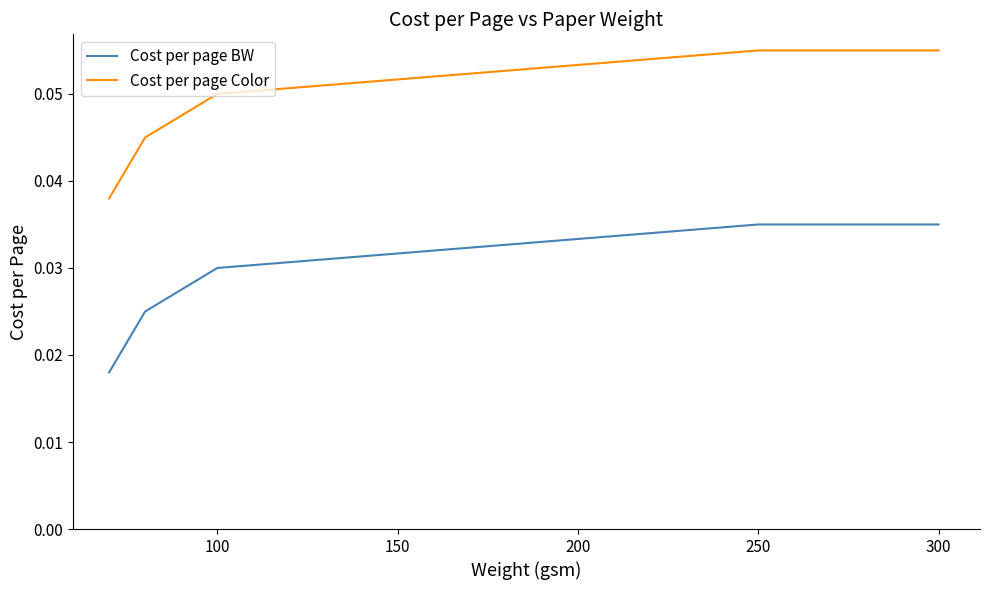

True or false: Cost per page Color and Cost per page BW intersect in this chart.

False